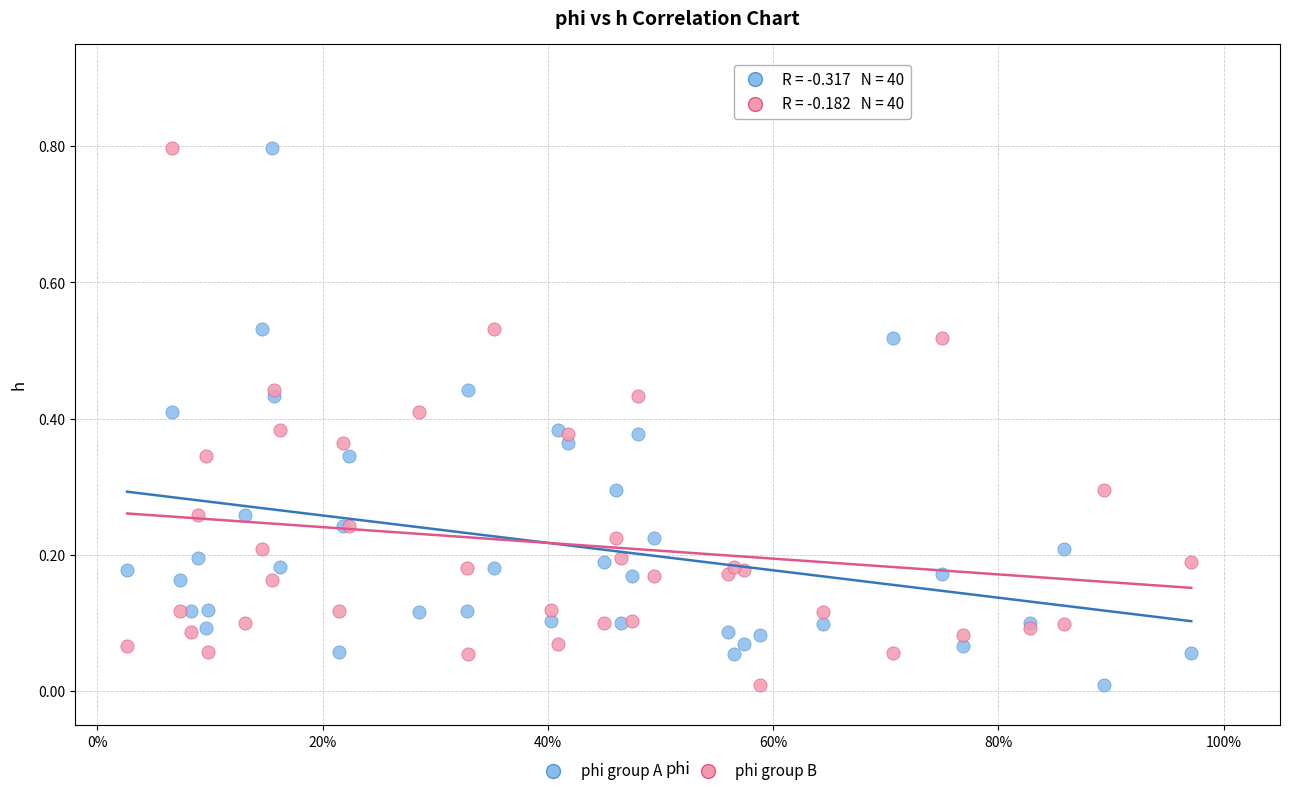

What is the X range (max minus min) for the scatter plot?

0.9